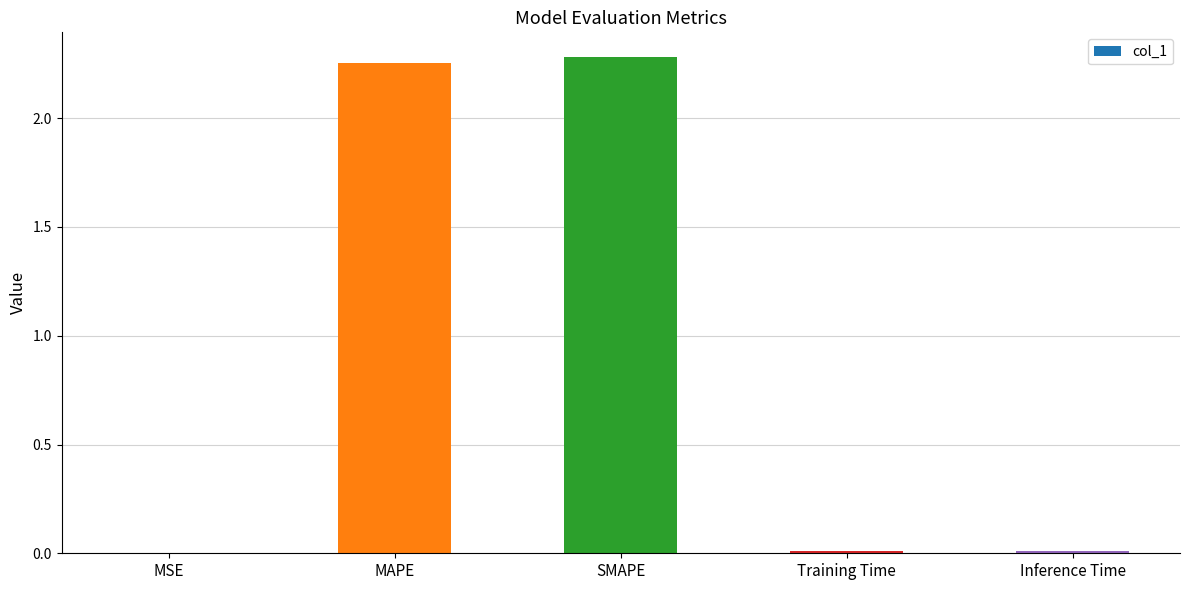

What is the sum of all values?

4.6